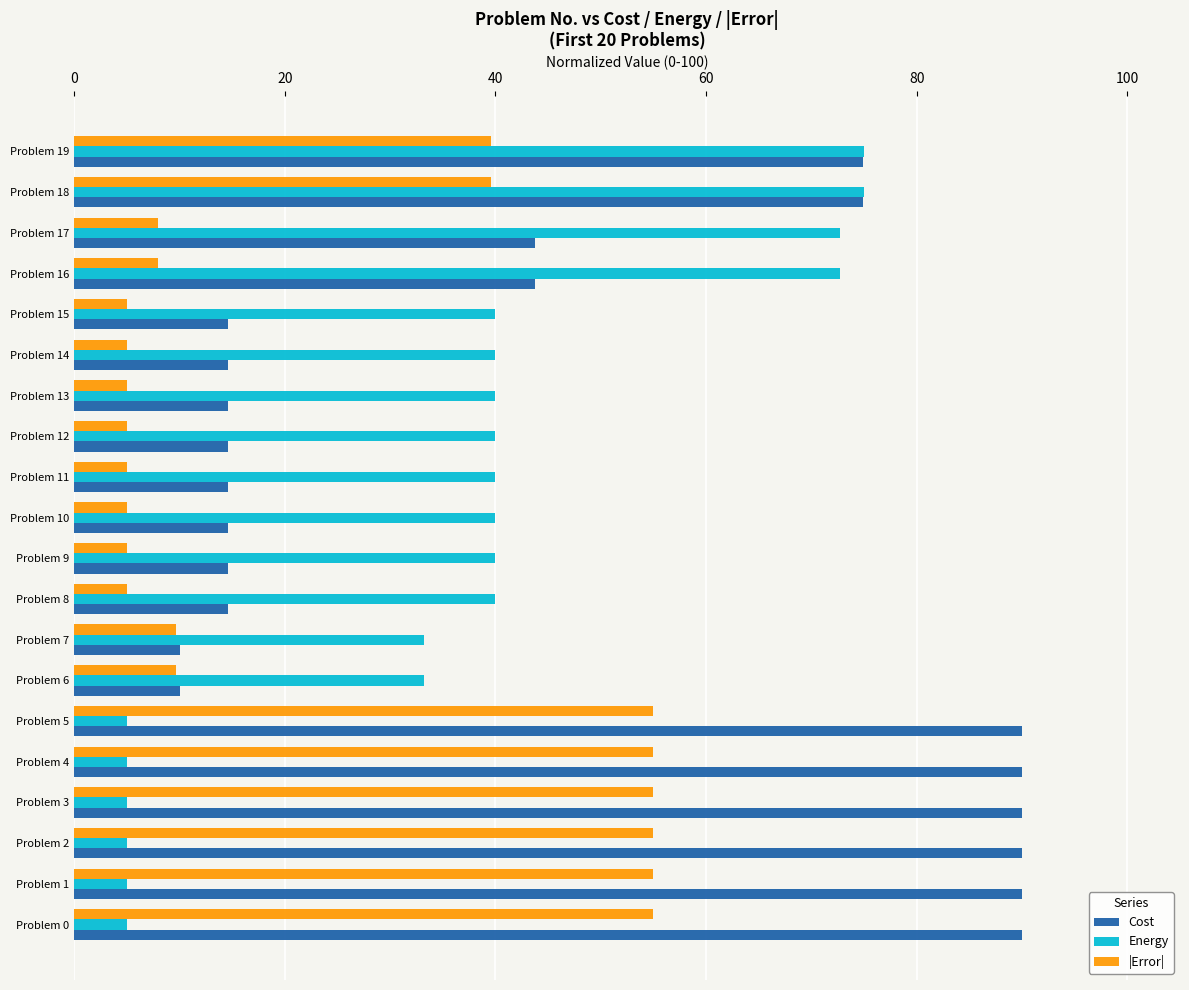

Rank the series by their maximum value, from highest to lowest.

Cost, Energy, |Error|